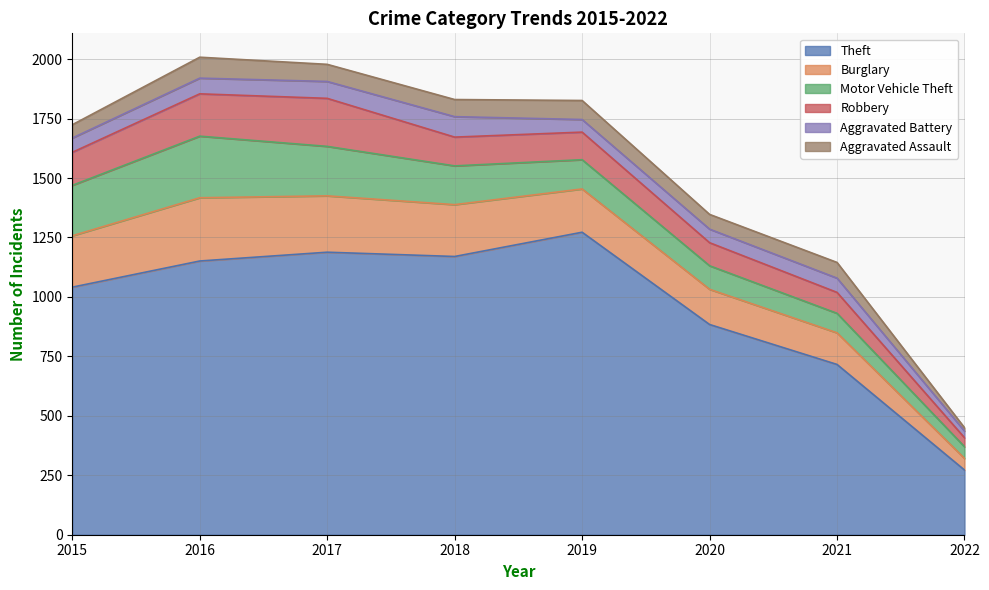

Which category has the highest value in the Aggravated Battery series?

2018